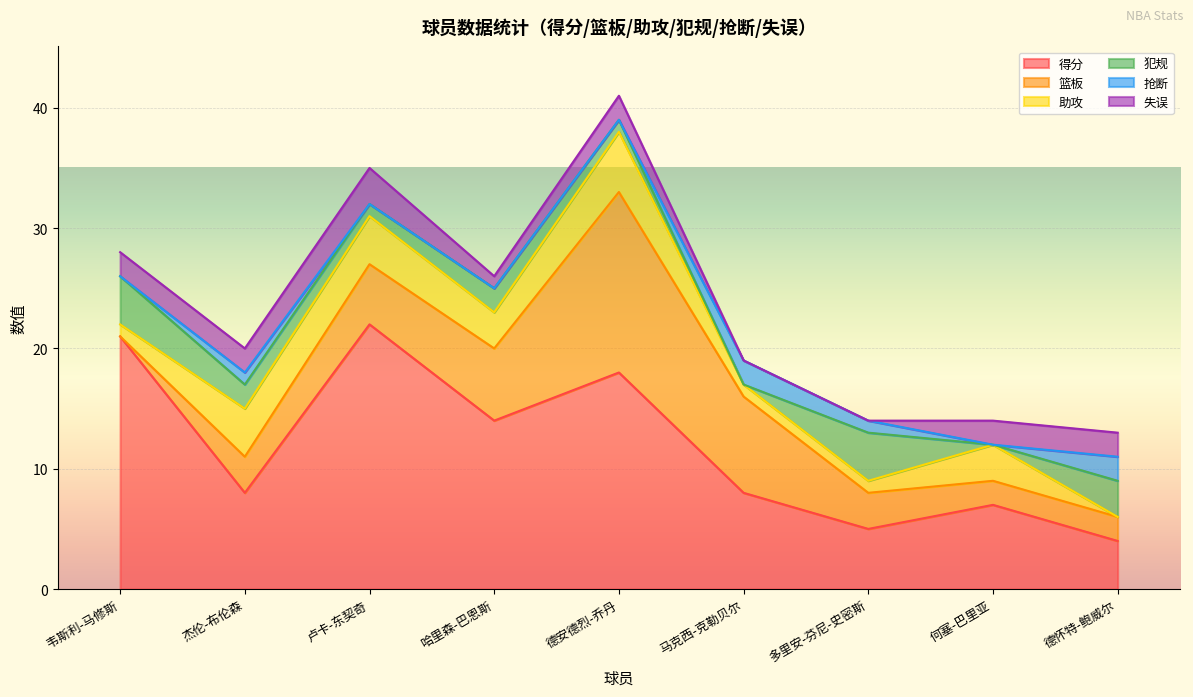

At 多里安-芬尼-史密斯, list the series in order from largest to smallest.

得分, 犯规, 篮板, 助攻, 抢断, 失误